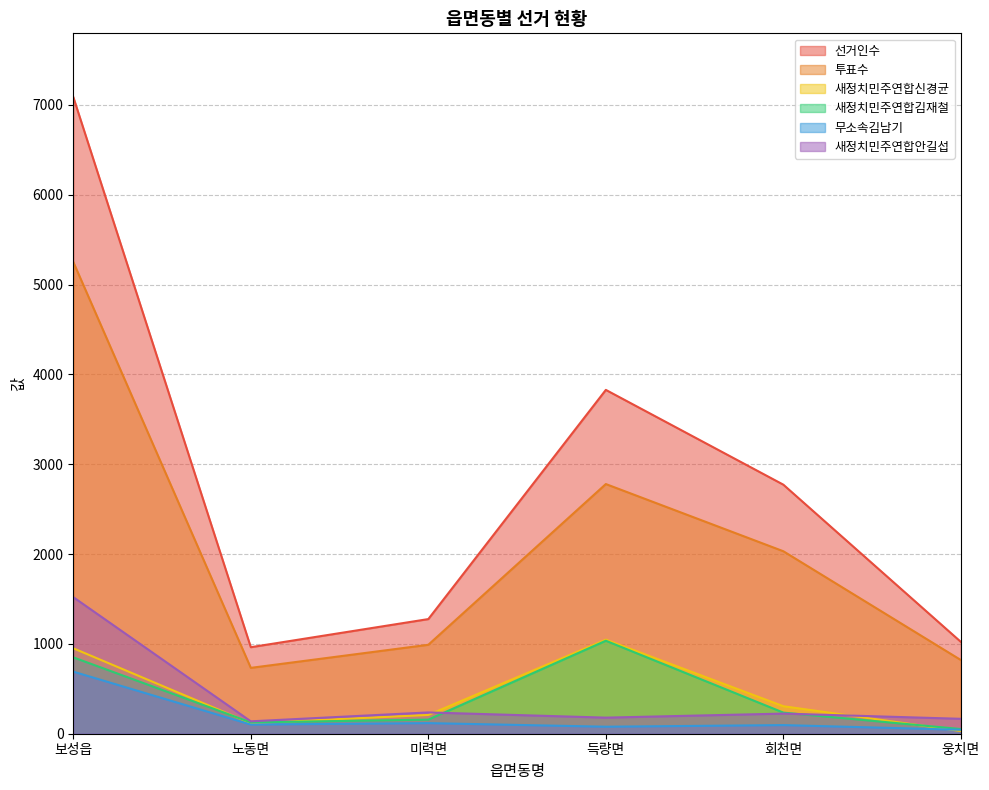

What is the difference between the maximum and second lowest values in the 투표수 series?

4431